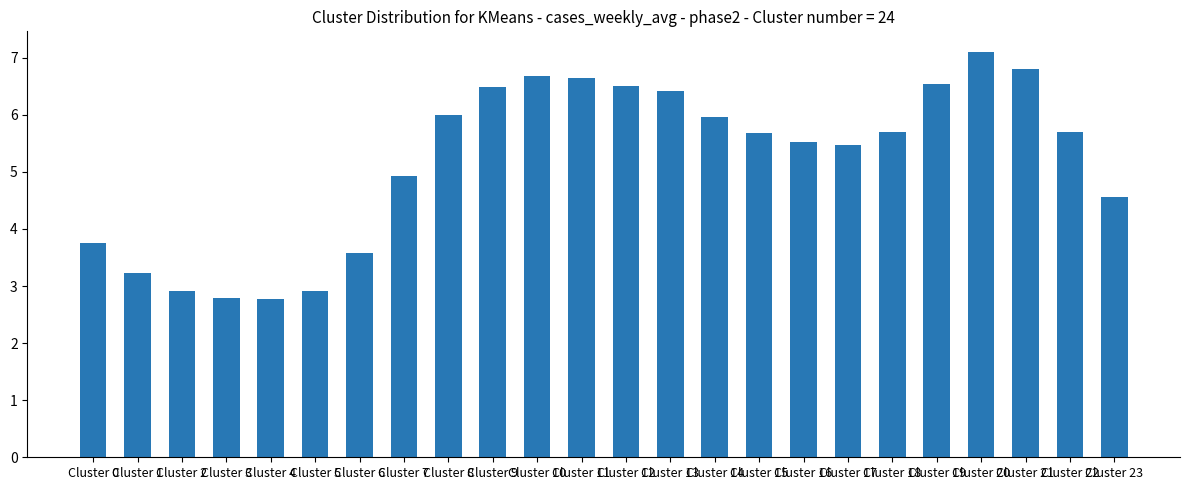

Count the number of categories in the chart.

24